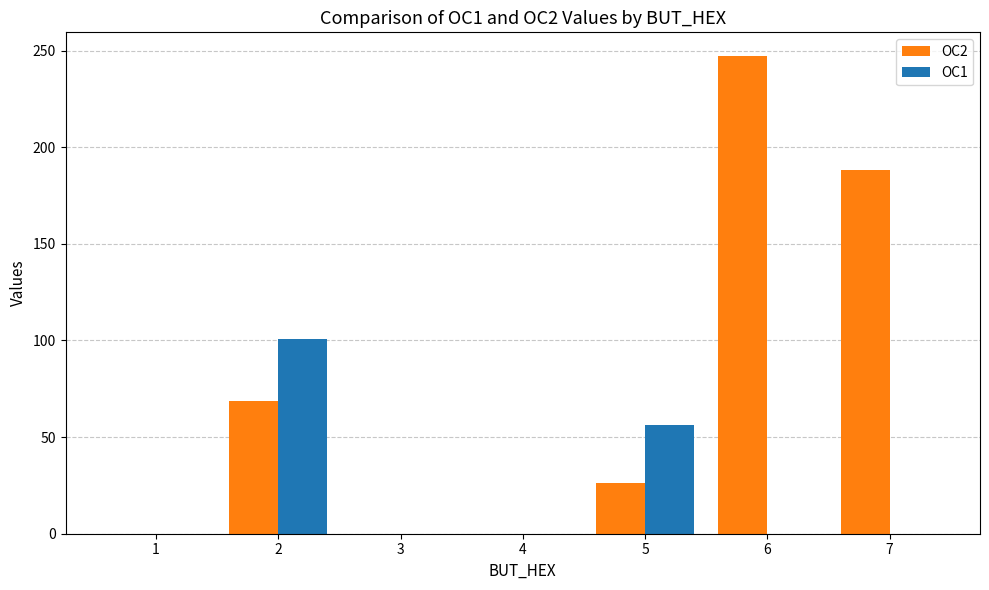

The value of OC2 at 5 is 26.0. True or false?

True